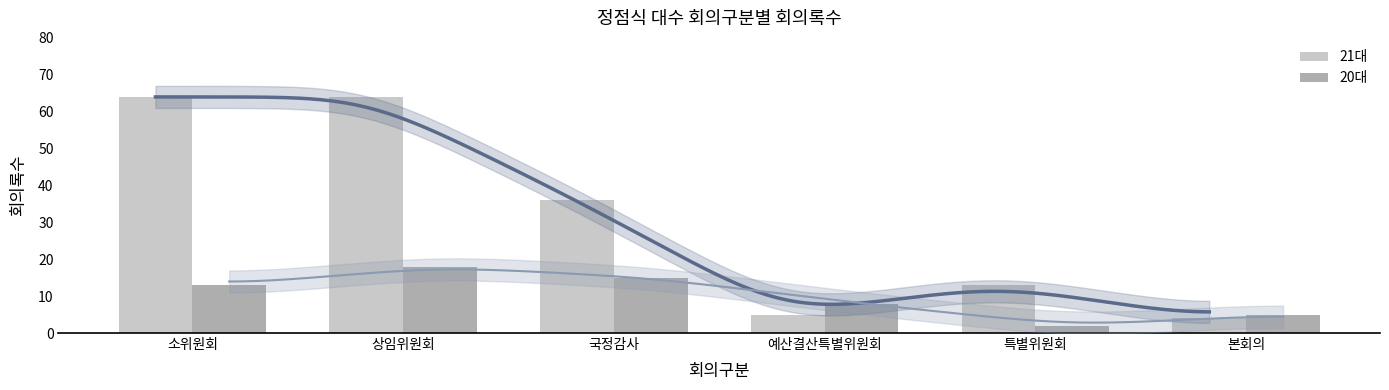

At which label does 20대 reach its peak?

상임위원회